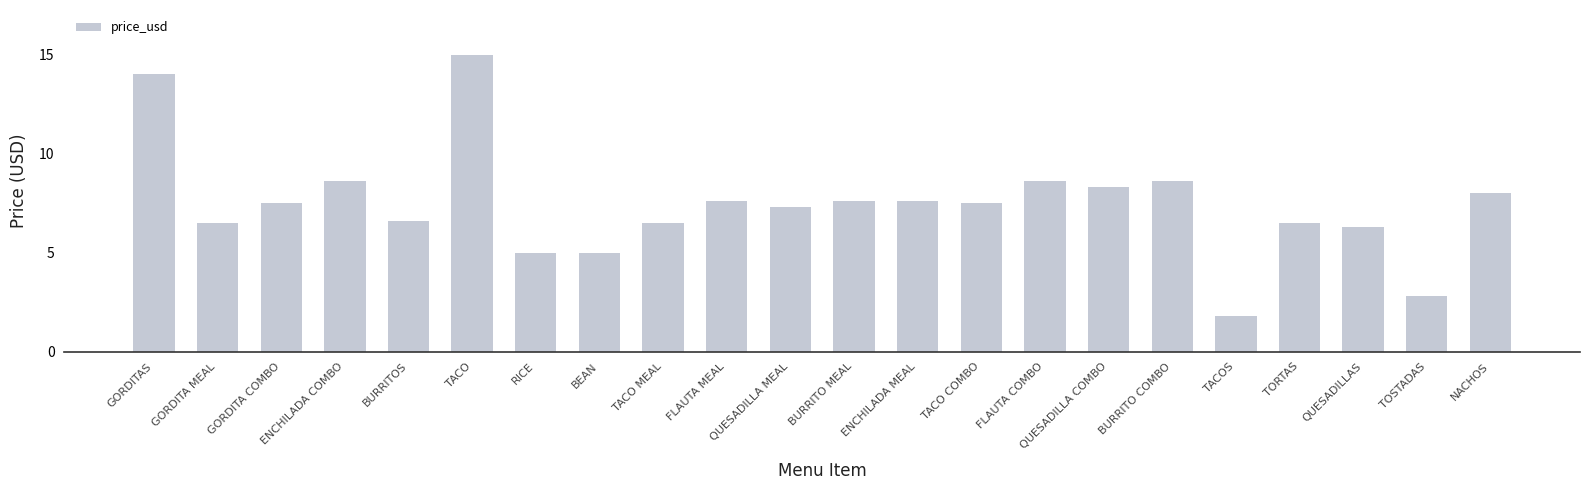

At which category does the chart reach its peak across all series?

TACO